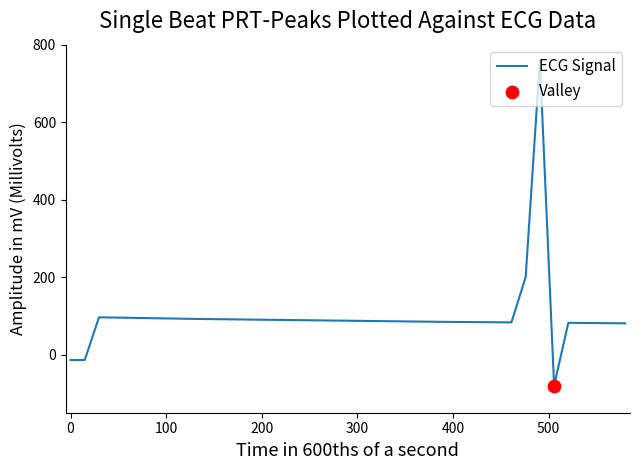

What is the minimum value shown in the chart?

-80.0